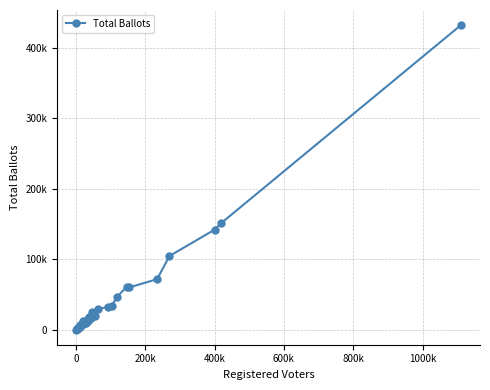

Is this an area chart (filled region under the line)?

No